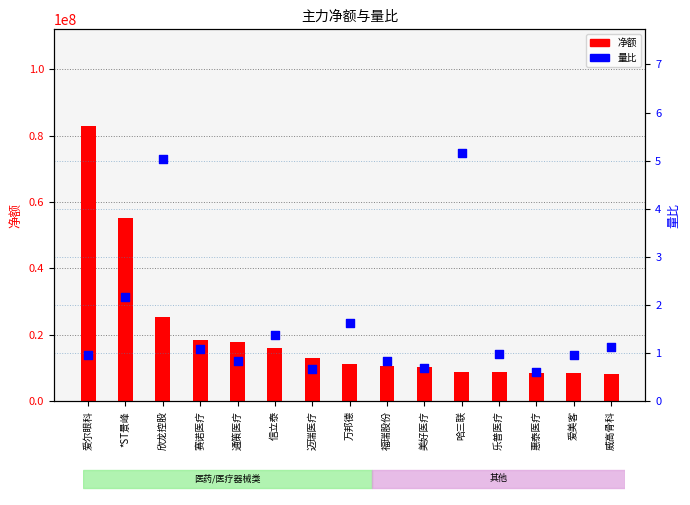

Is the value of 净额 at 惠泰医疗 greater than the value of 量比 at *ST景峰?

Yes